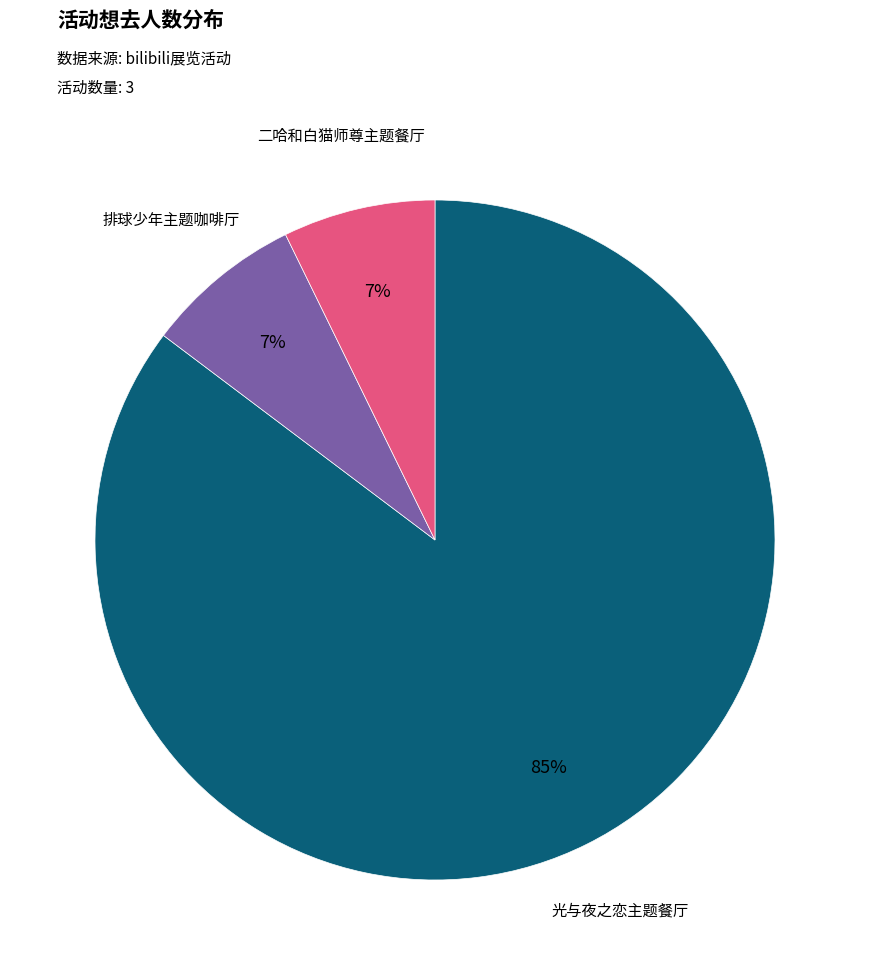

Is there a majority slice in this chart?

Yes